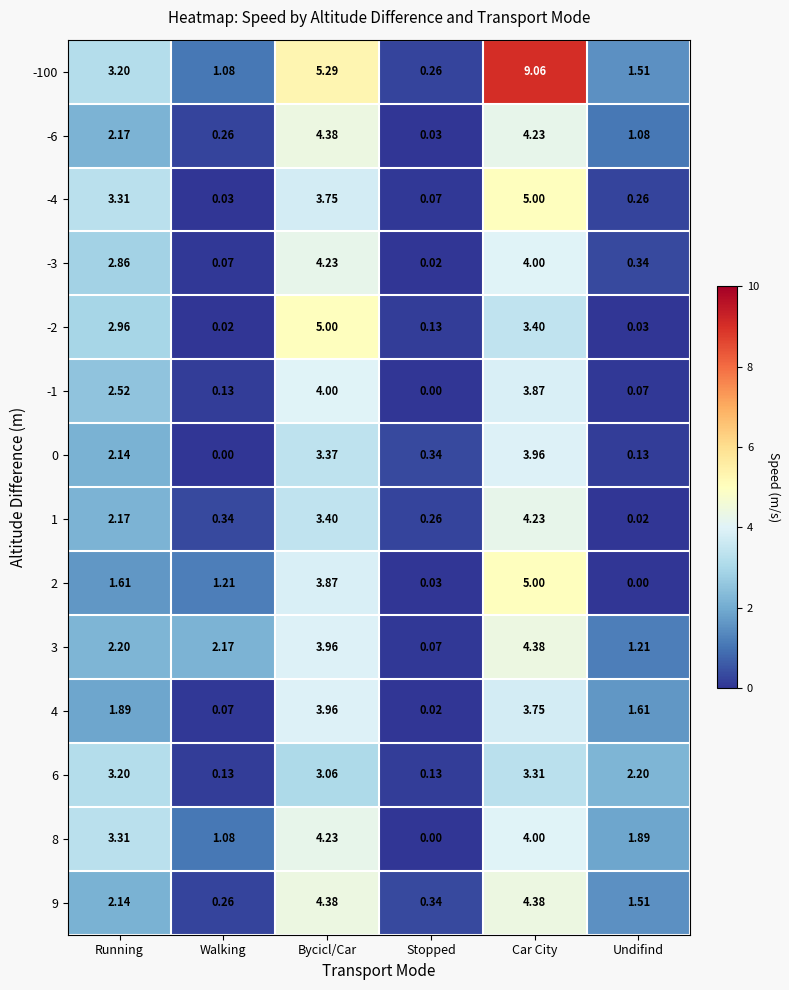

Rank the categories by -4 value from lowest to highest.

Walking, Stopped, Undifind, Running, Bycicl/Car, Car City